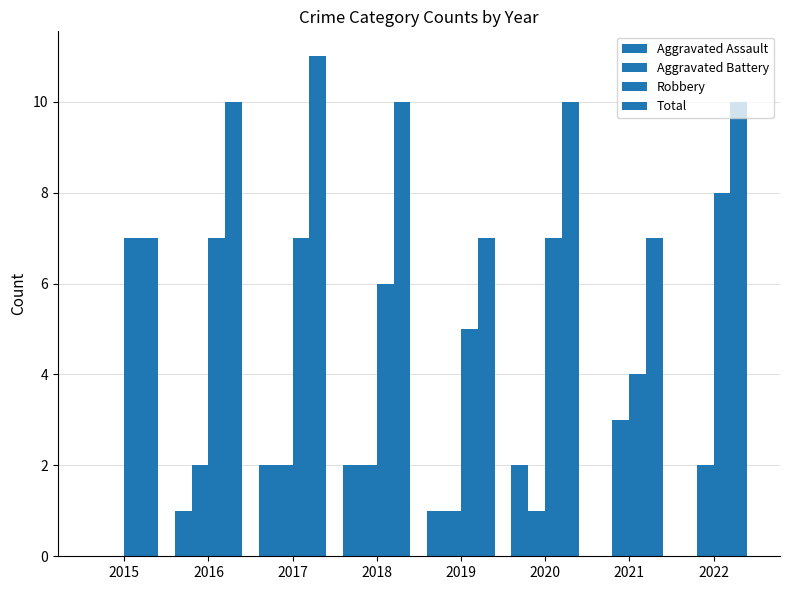

What is the difference between the Aggravated Assault values at 2017 and 2022?

2